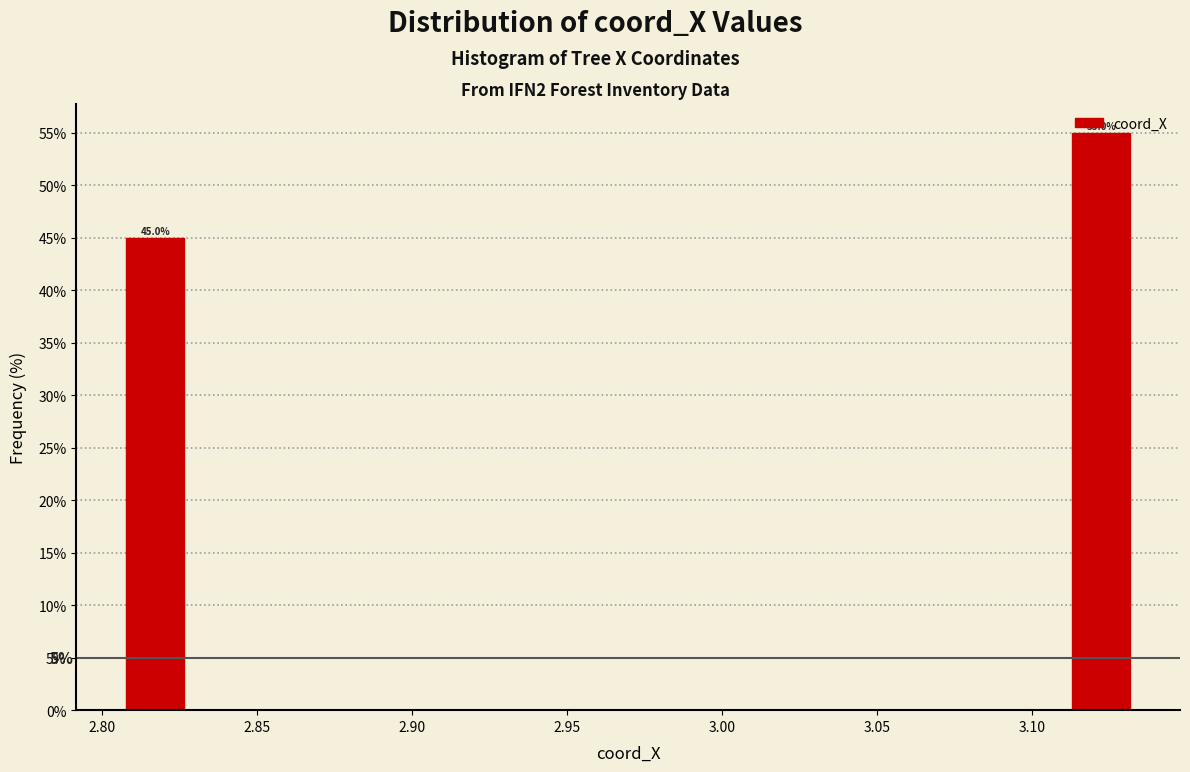

Over which range of the x-axis is the bar tallest?

3.110 to 3.135